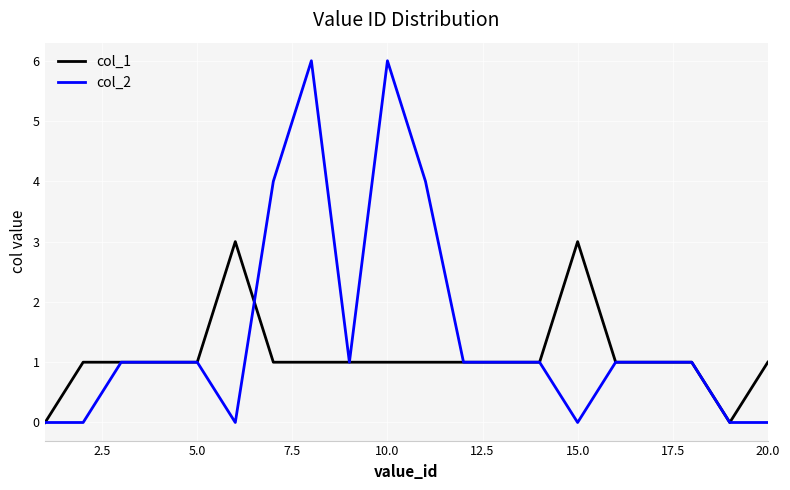

List the series in order of their overall mean, highest first.

col_2, col_1